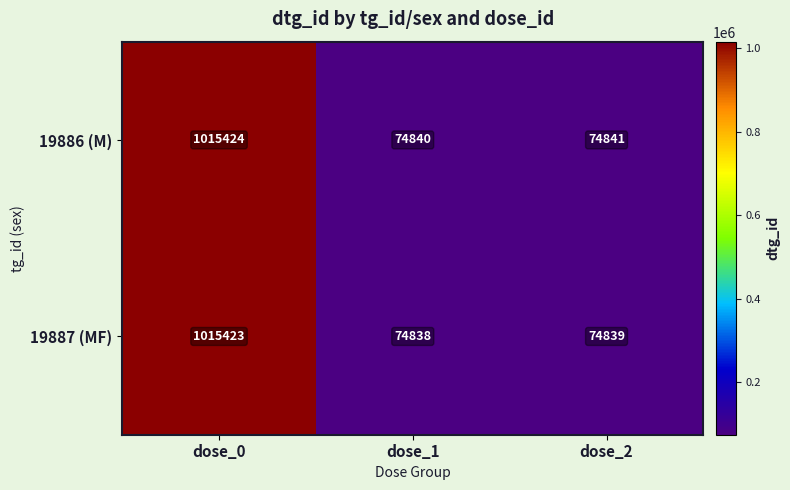

What is the average value of the 19886 (M) series?

388368